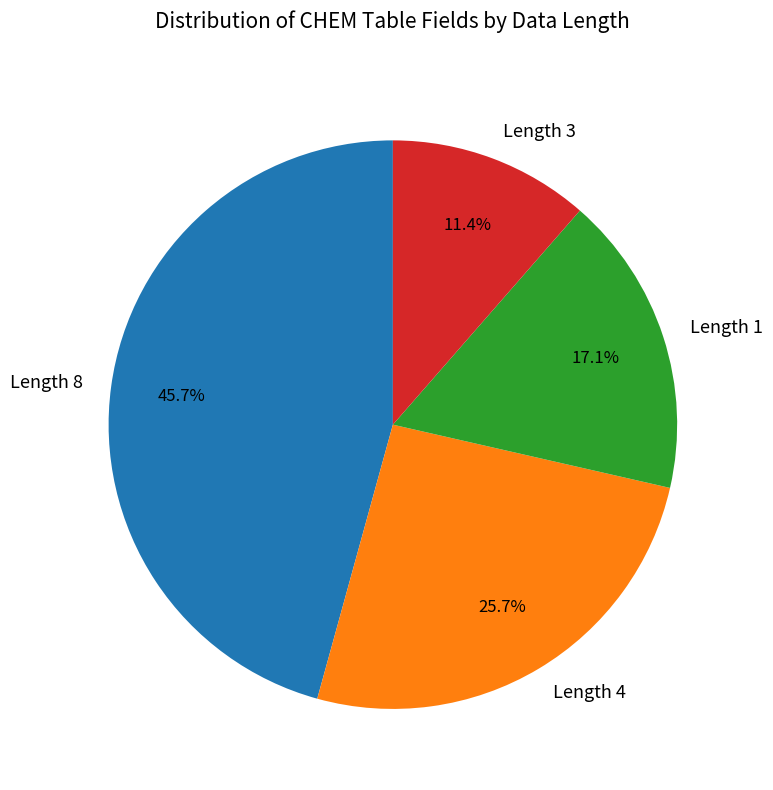

What percentage is NOT represented by Length 8?

54.3%